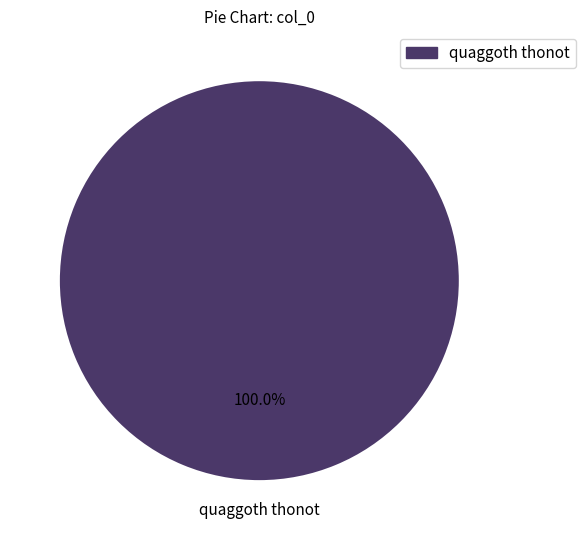

Count the number of slices in the pie.

1